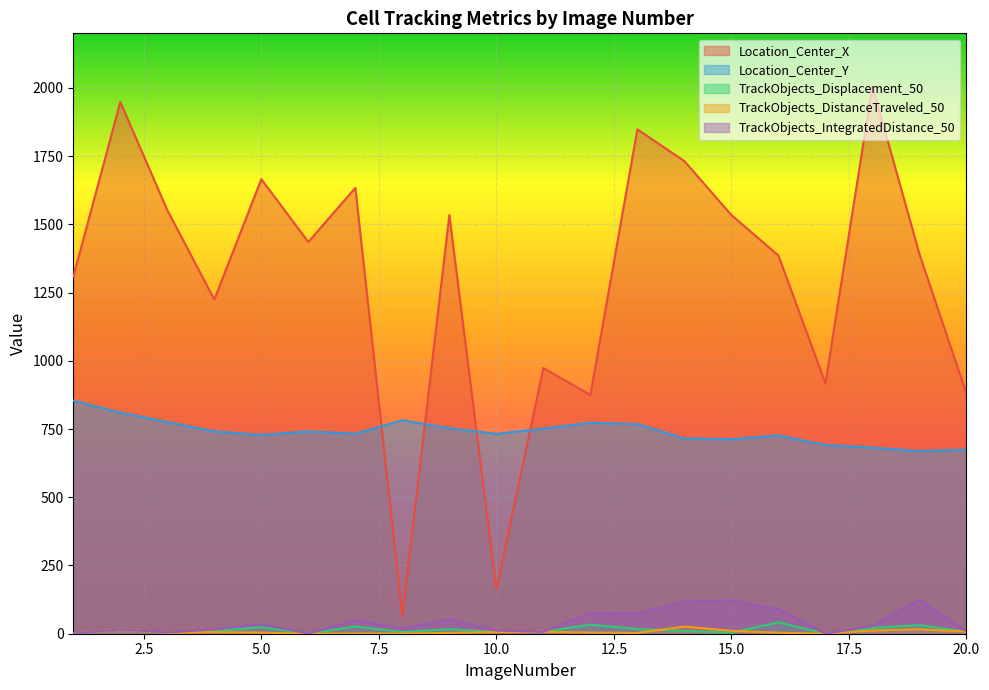

What is the value of the TrackObjects_DistanceTraveled_50 point at the 7th from the left?

0.6